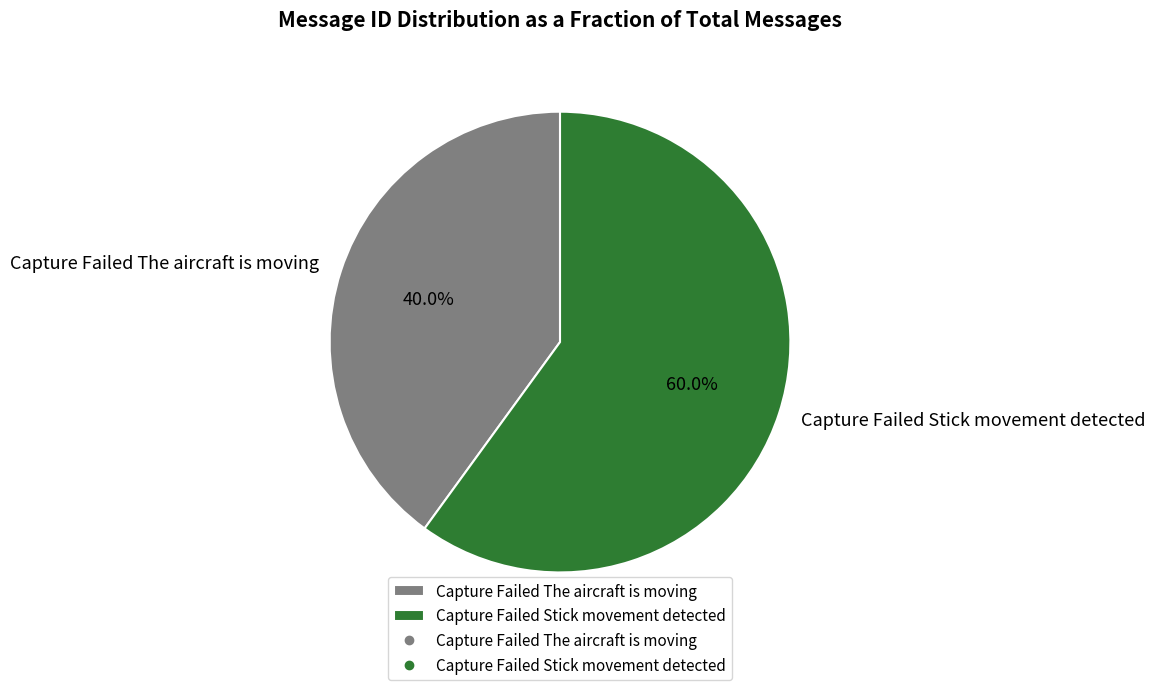

What is the total percentage of Capture Failed The aircraft is moving and Capture Failed Stick movement detected?

100.0%